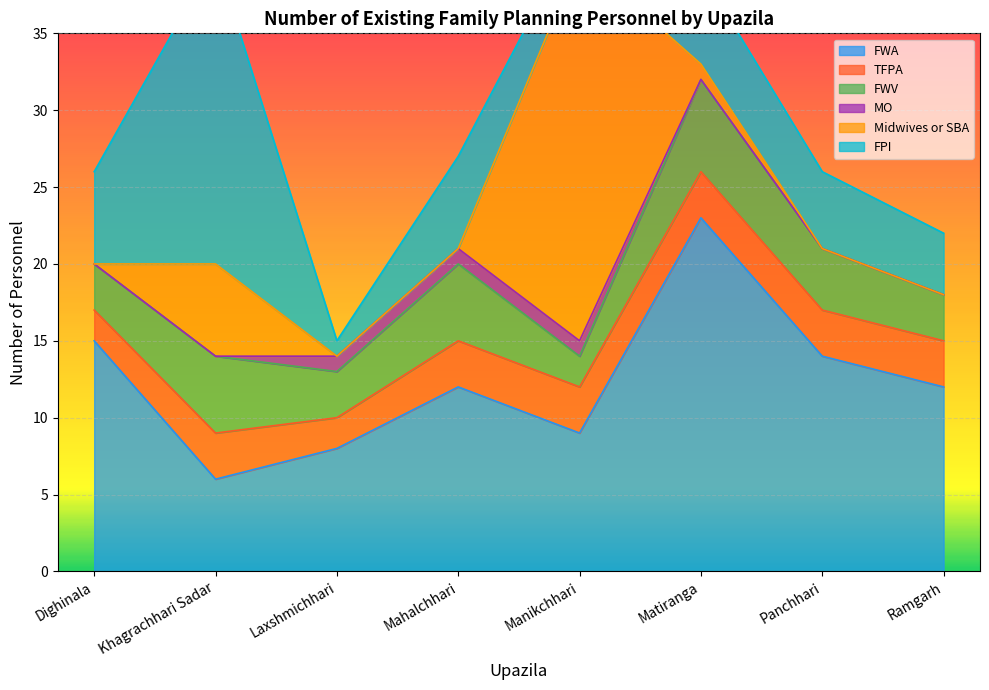

What is the total value across all series at Ramgarh?

22